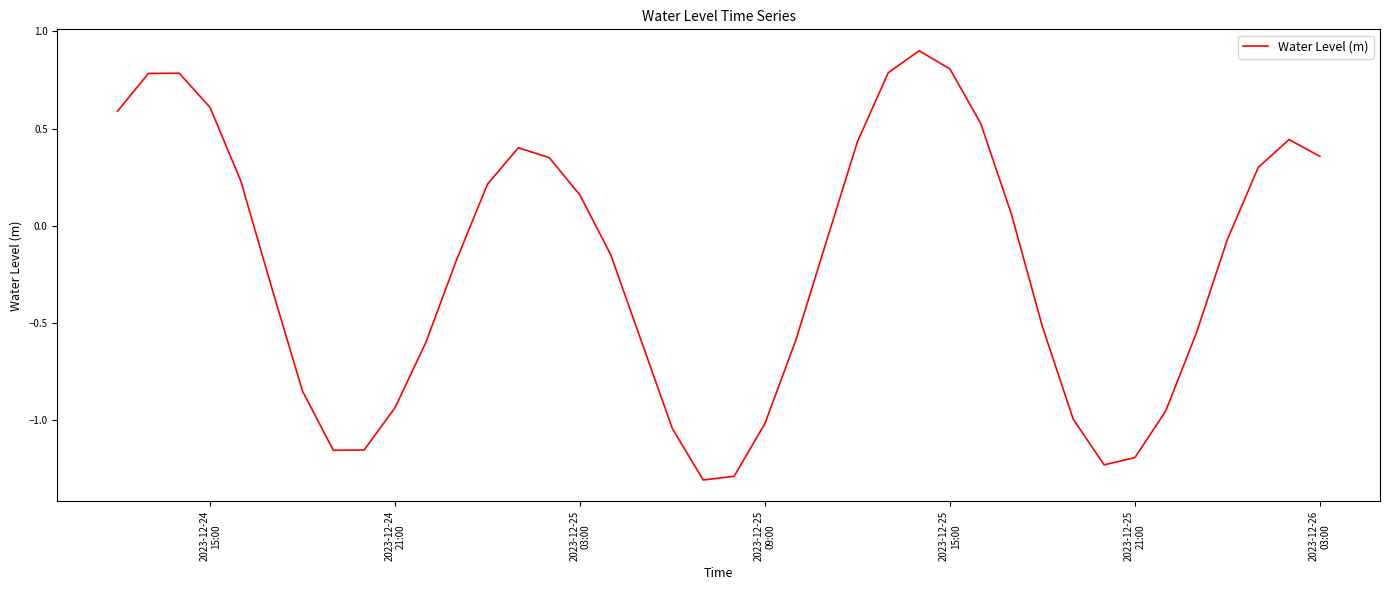

What is the maximum value shown in the chart?

0.9